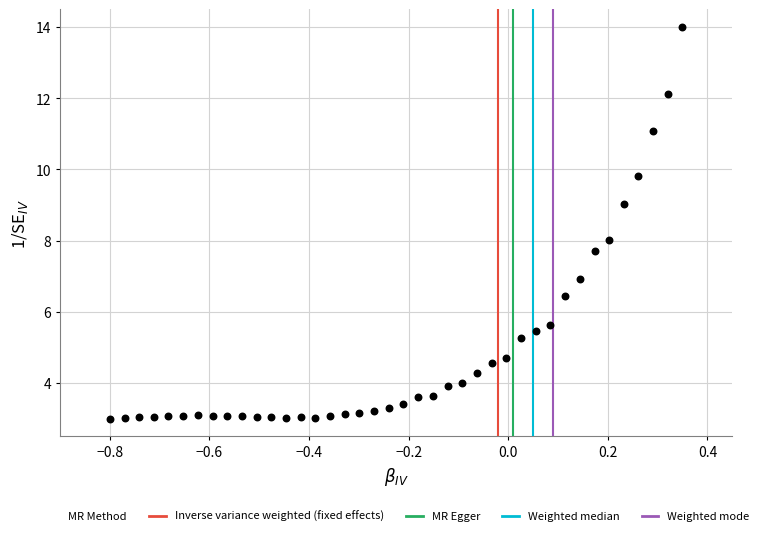

What is the range of X values (max minus min)?

1.1